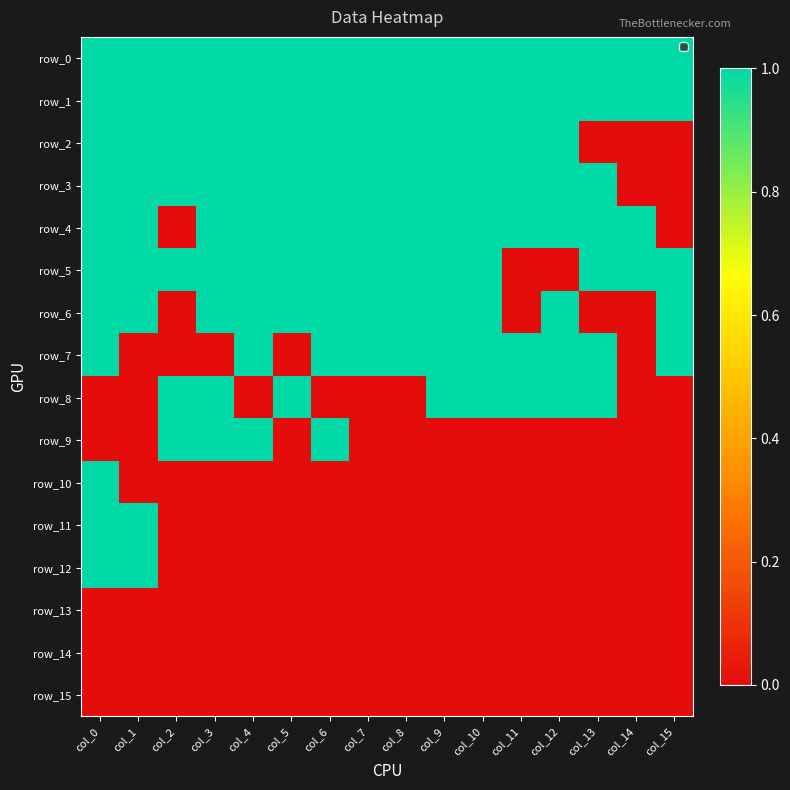

What is the difference between the maximum and minimum values in the row_10 series?

1